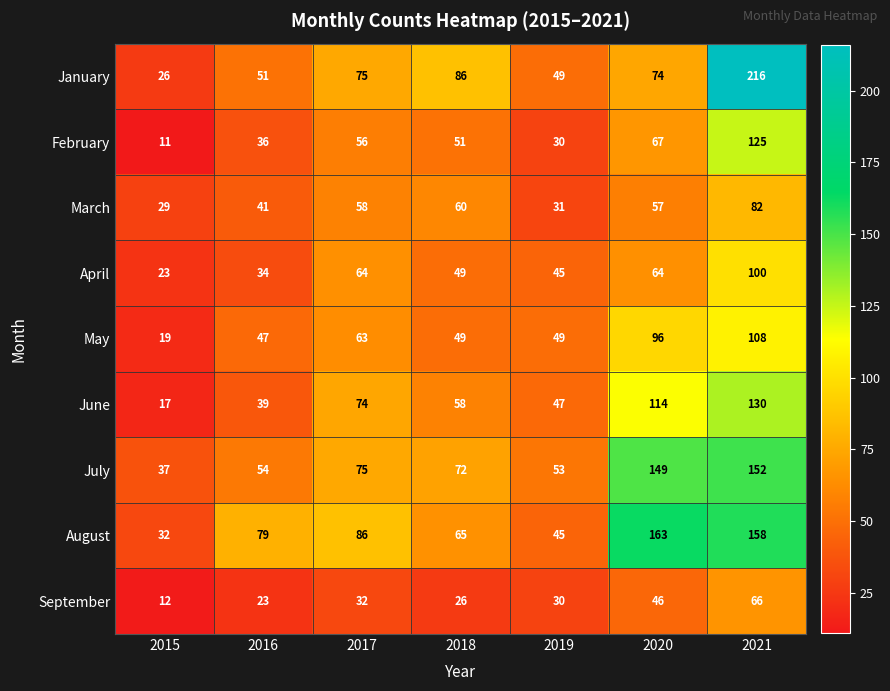

At which category is the sum across all series the highest?

2021